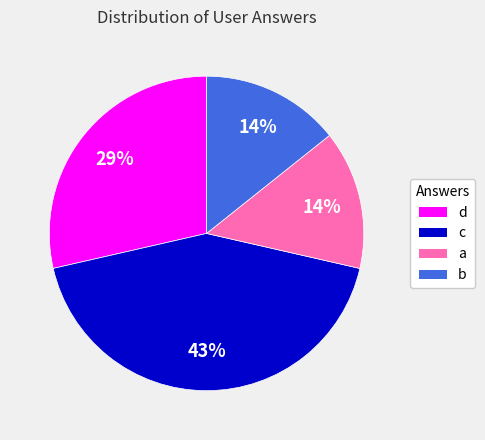

Do a and b together represent more than half of the pie?

No